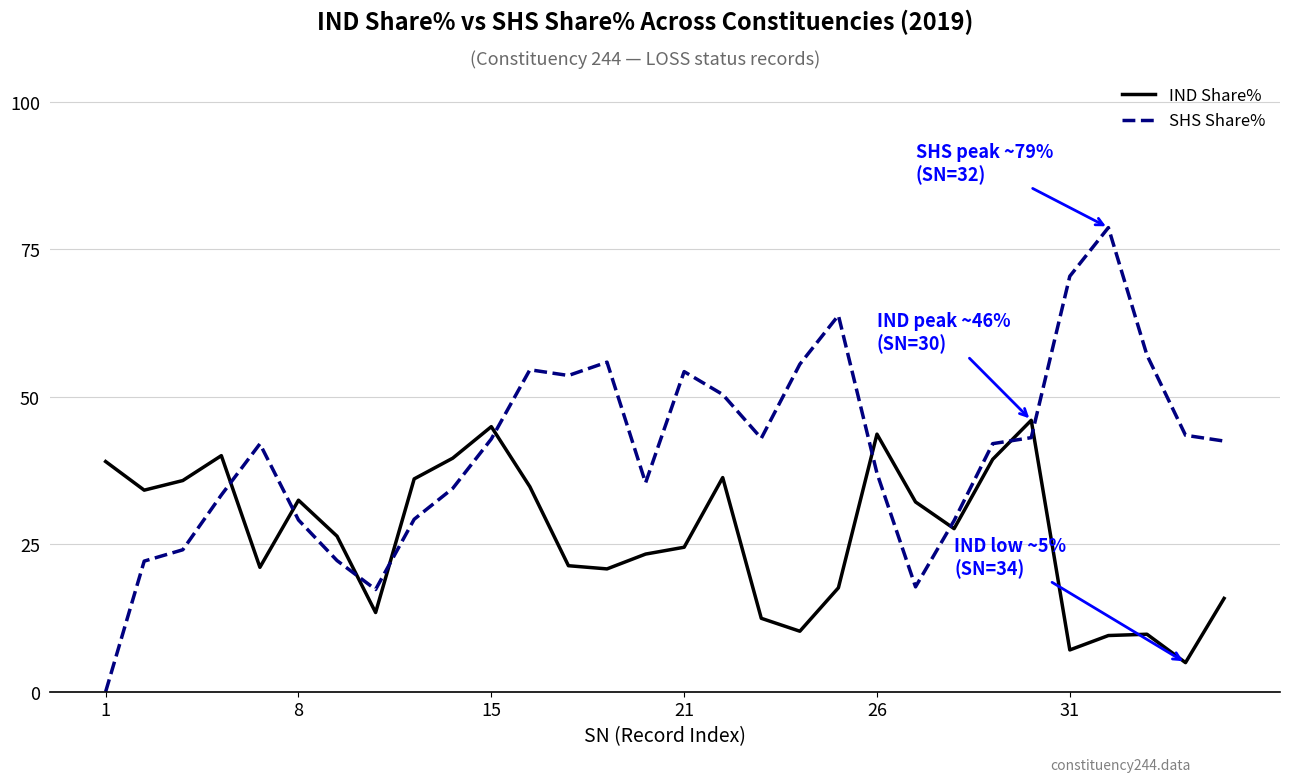

How many lines are shown in the chart?

2